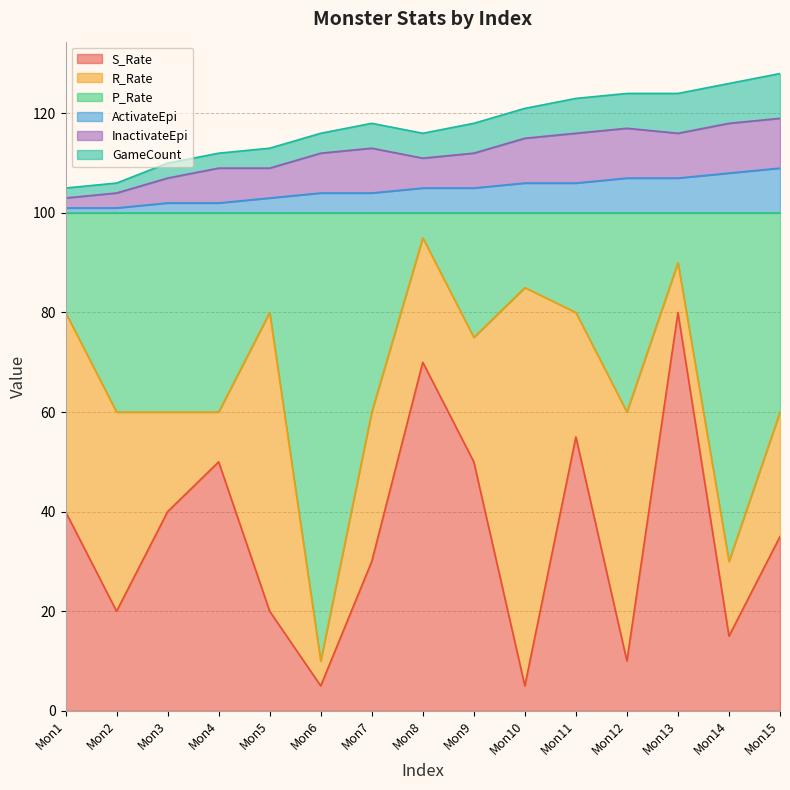

What is the difference between the maximum and second lowest values in the ActivateEpi series?

8